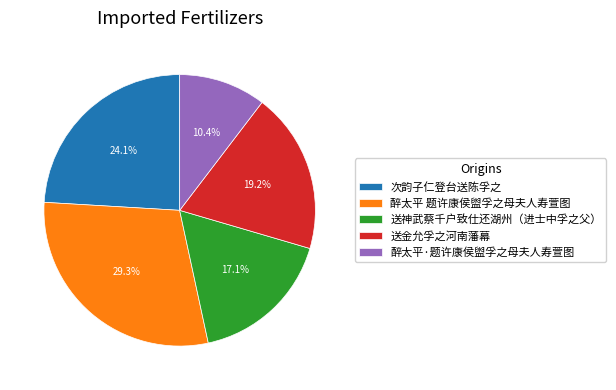

How many segments does this pie chart have?

5